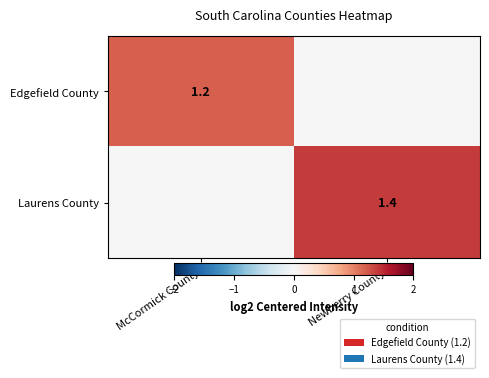

Count the number of categories in the chart.

2